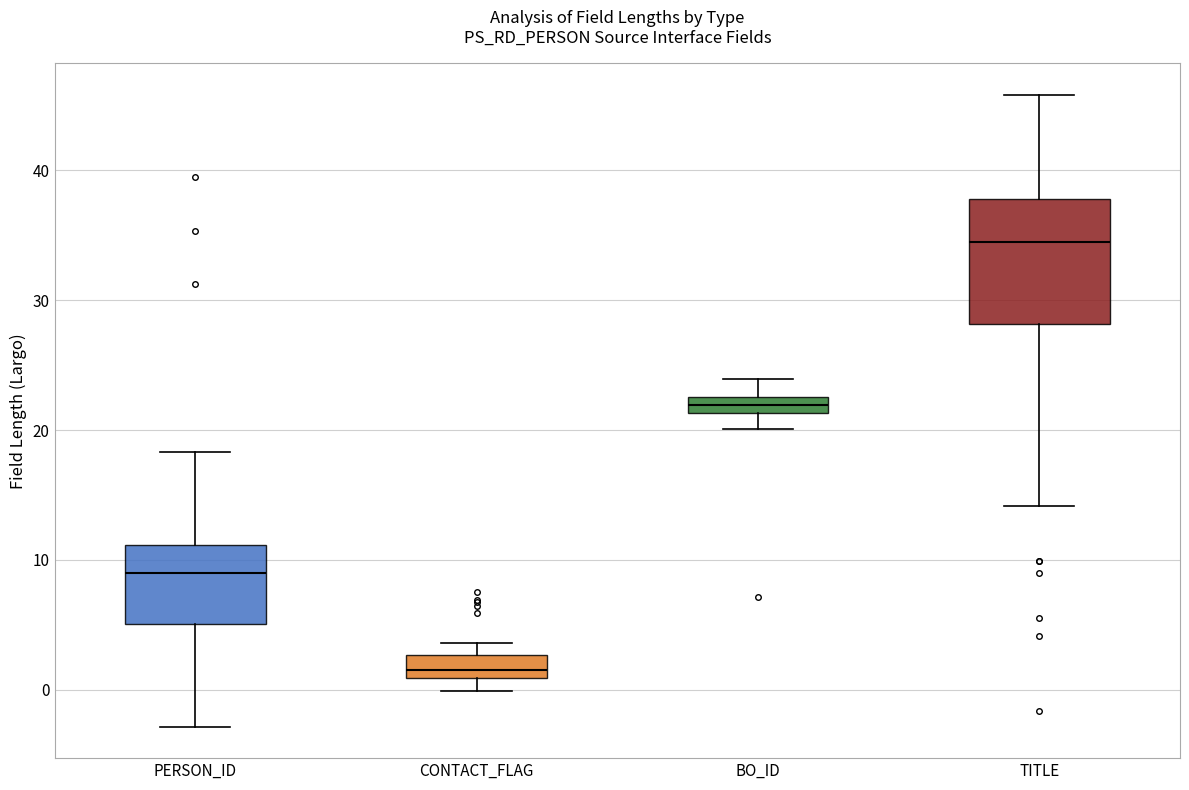

Which box's median line is the lowest?

CONTACT_FLAG